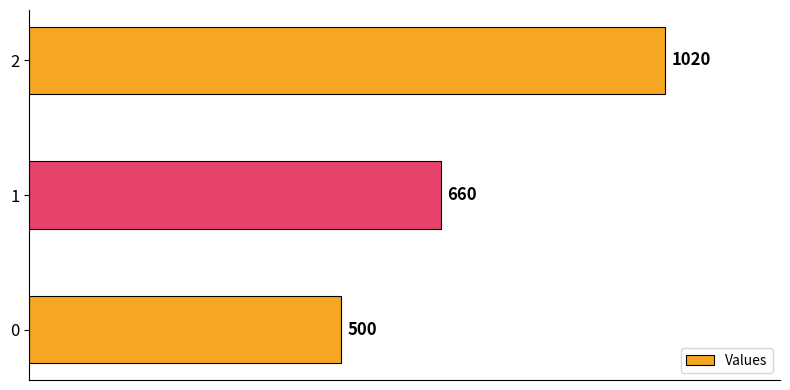

What is the sum of all values?

2180